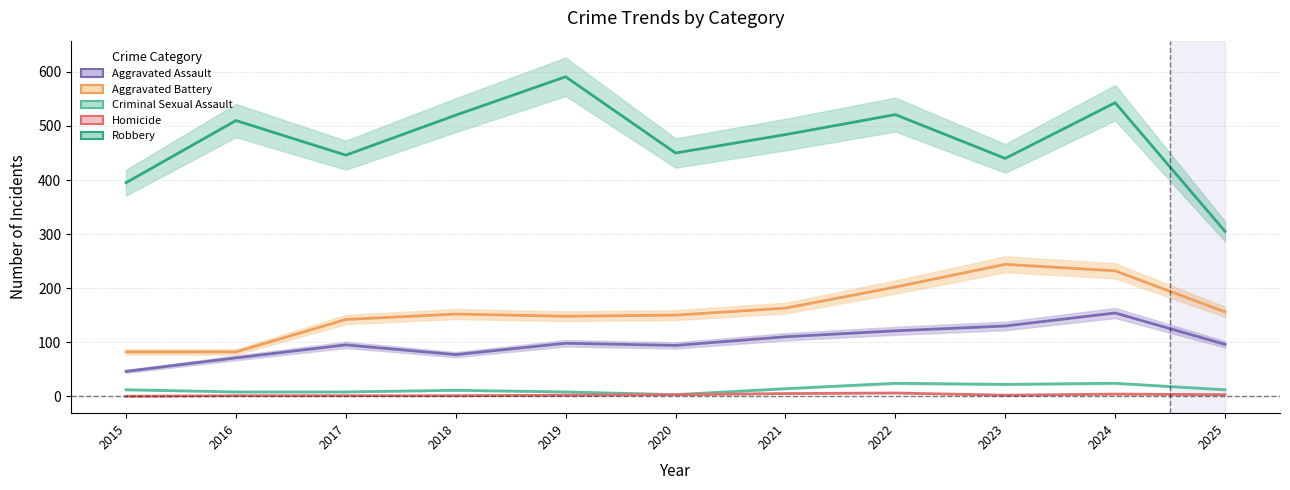

What is the difference between the maximum and minimum values in the Criminal Sexual Assault series?

21